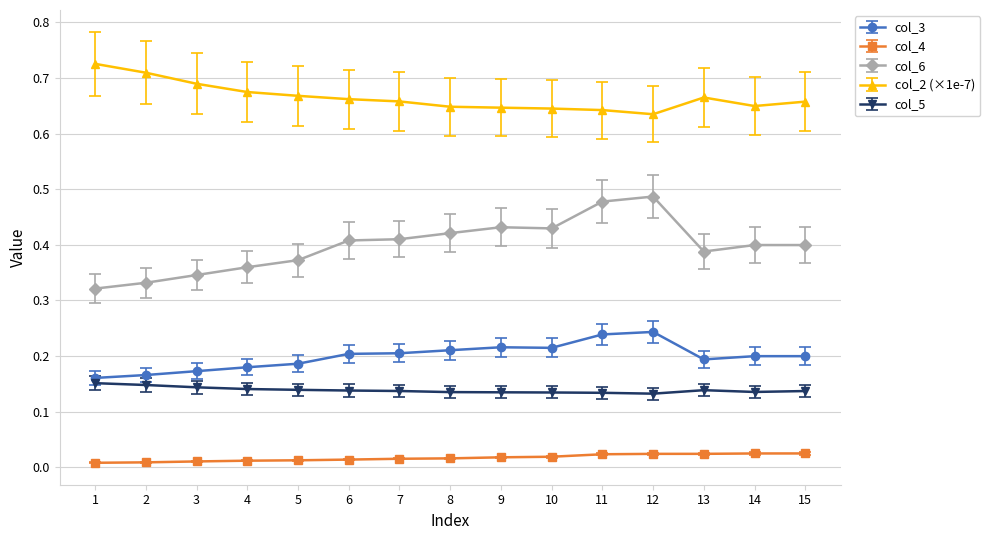

Which series has the largest range (max minus min)?

col_6